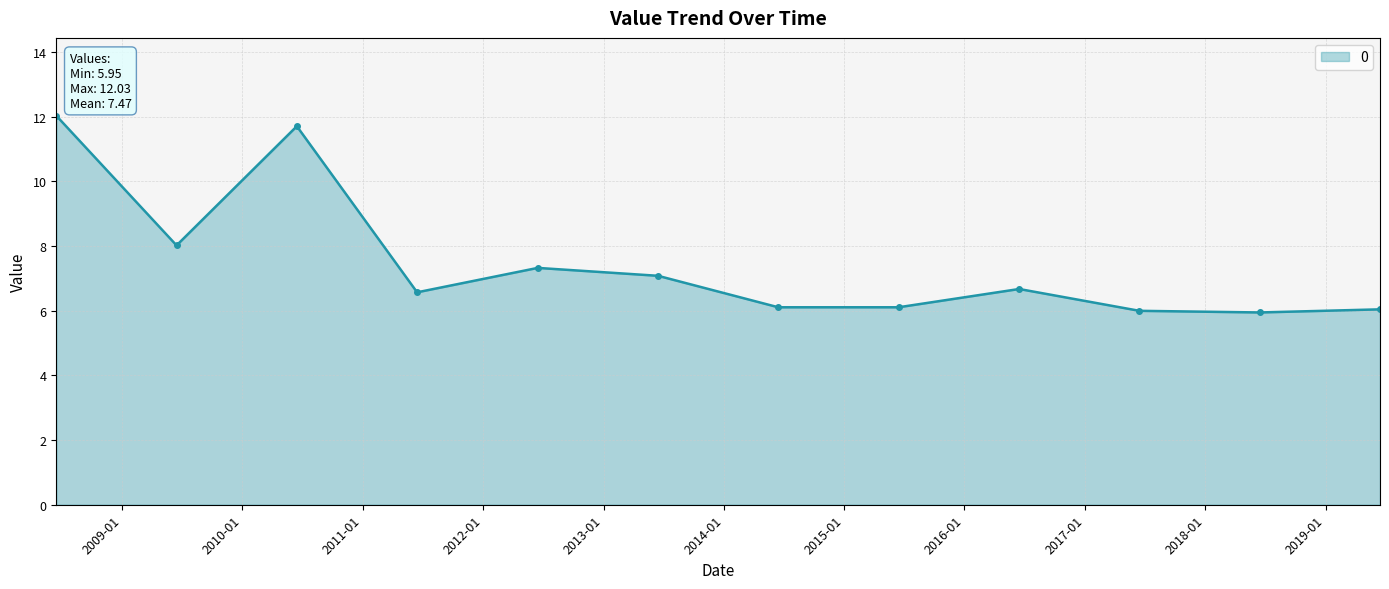

True or false: the data has more than 1 interior local peaks.

True